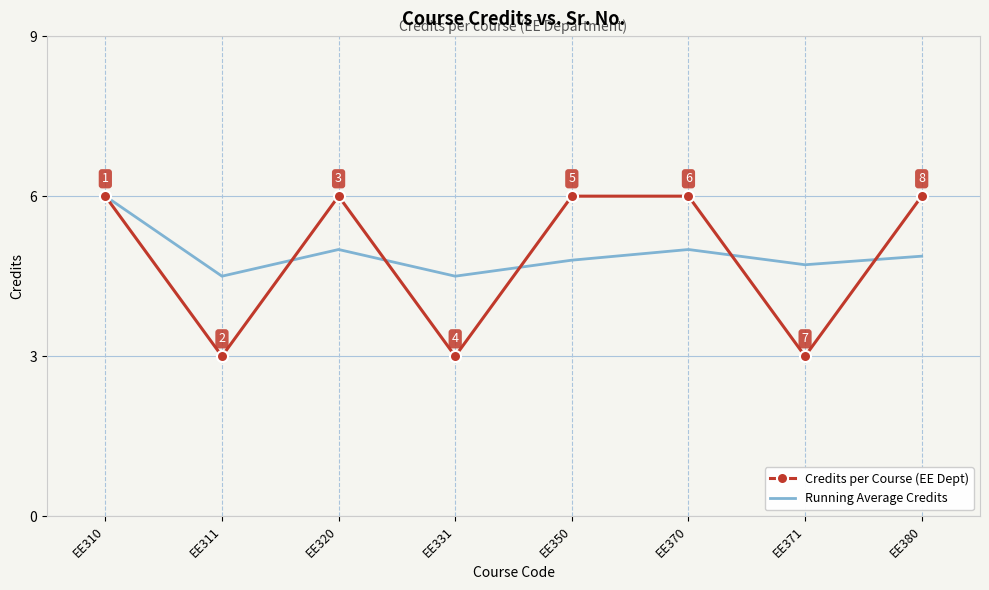

At which category is the sum across all series the highest?

EE310